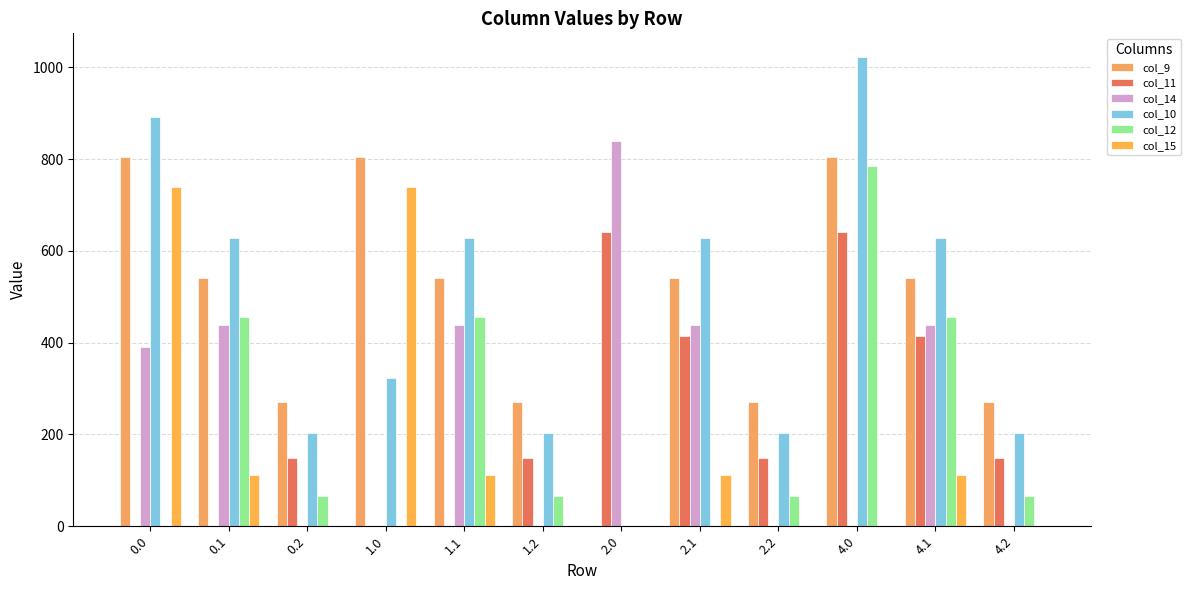

True or false: col_10 has a value of 628.1 at 1.1.

True